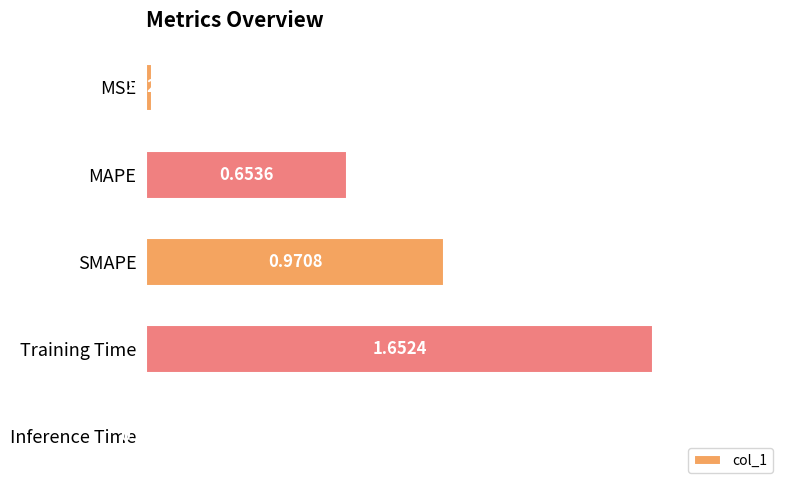

Are the bars horizontal?

Yes